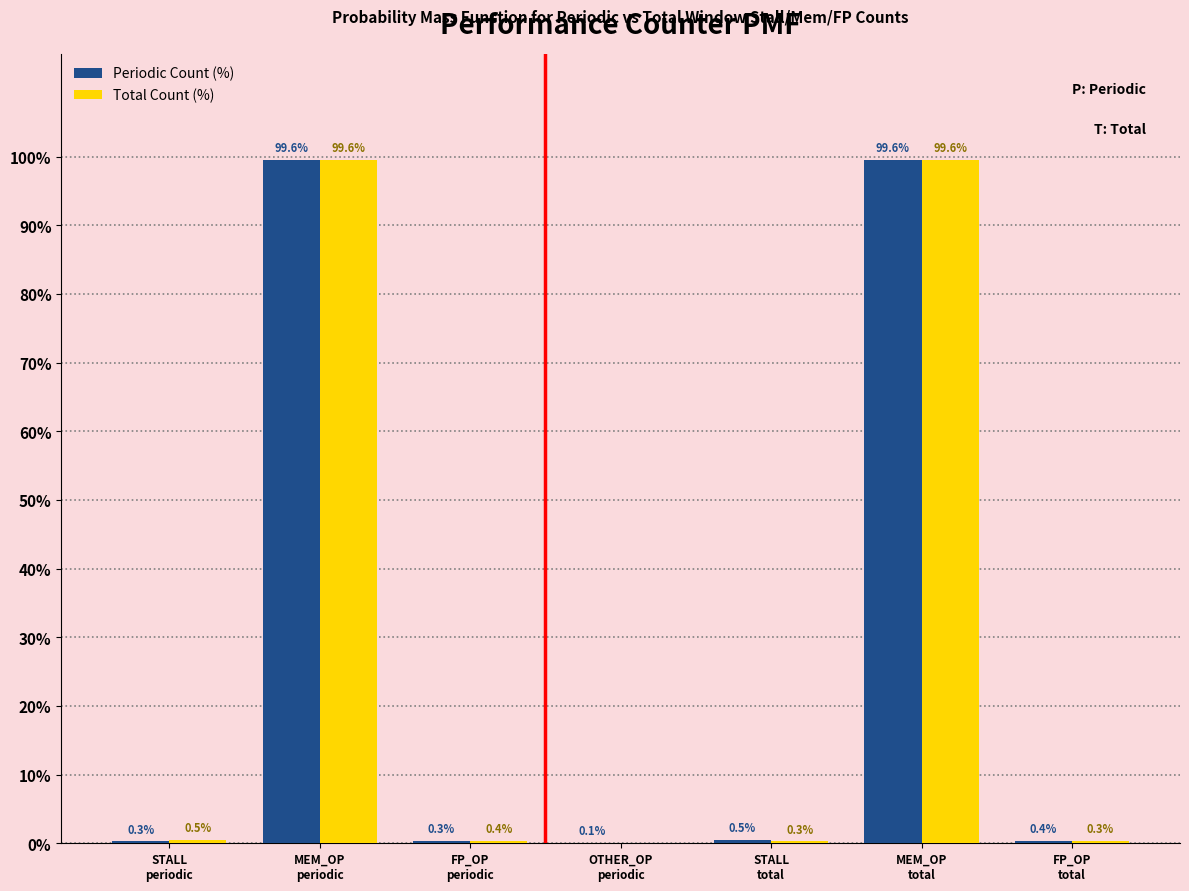

What is the highest value of the Total Count (%) series?

99.6